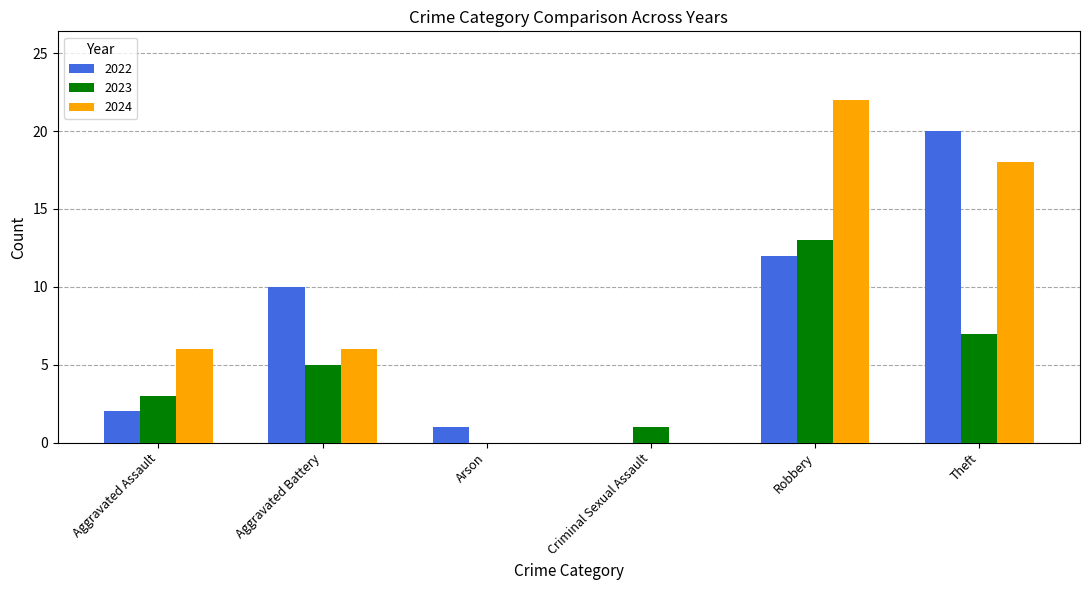

At which category is the sum across all series the highest?

Robbery